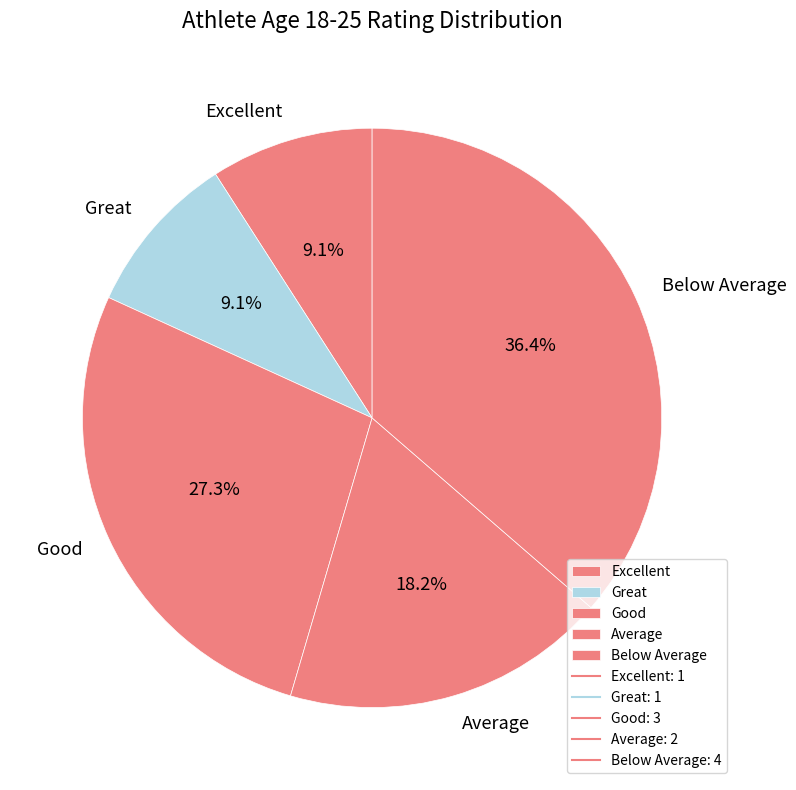

Between Average and Great, which is larger?

Average